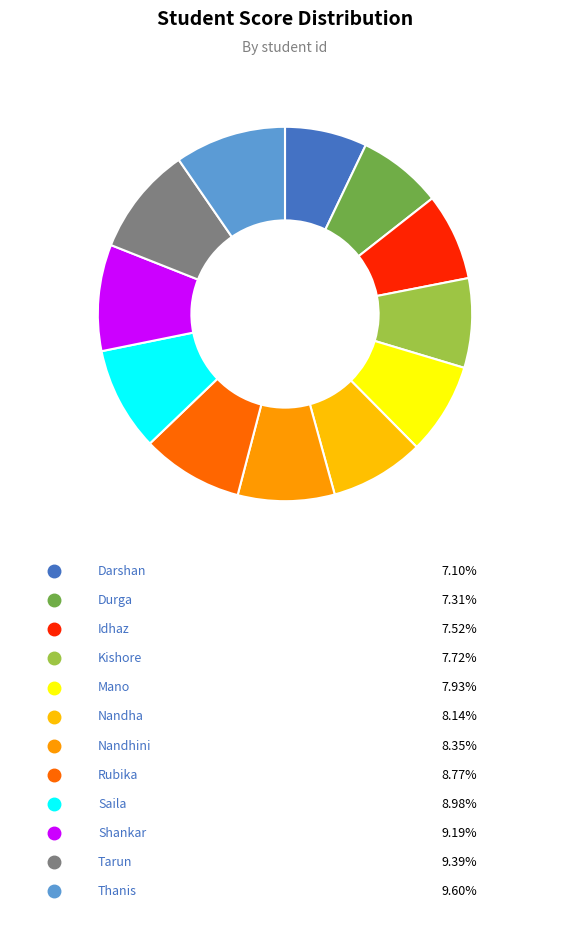

Which category has the biggest portion of the pie?

Thanis